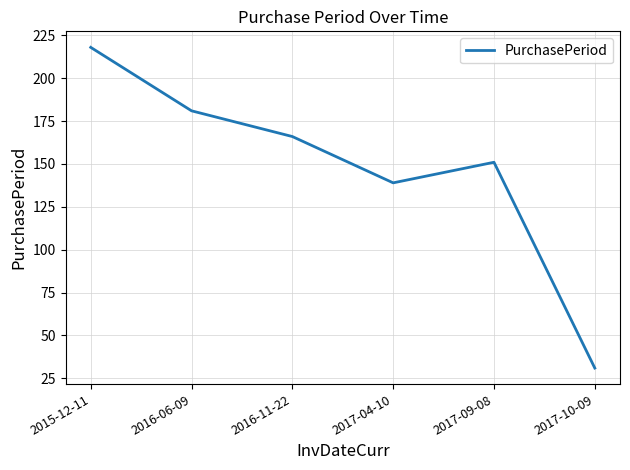

True or false: the data has more than 1 interior local peaks.

False